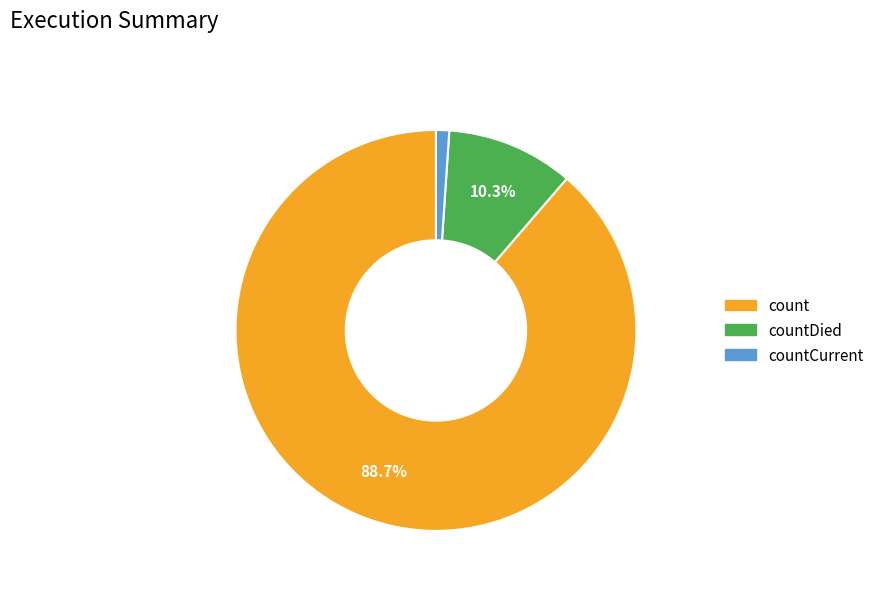

Is the sum of countCurrent and countDied greater than half?

No